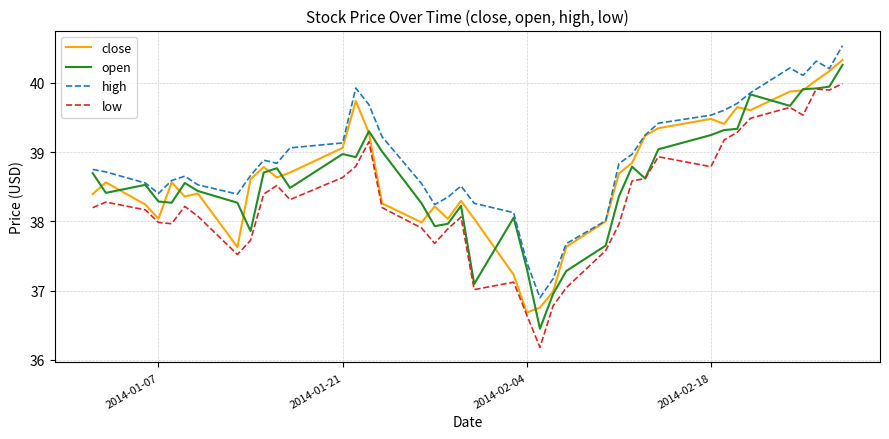

What is the highest value of the close series?

40.3